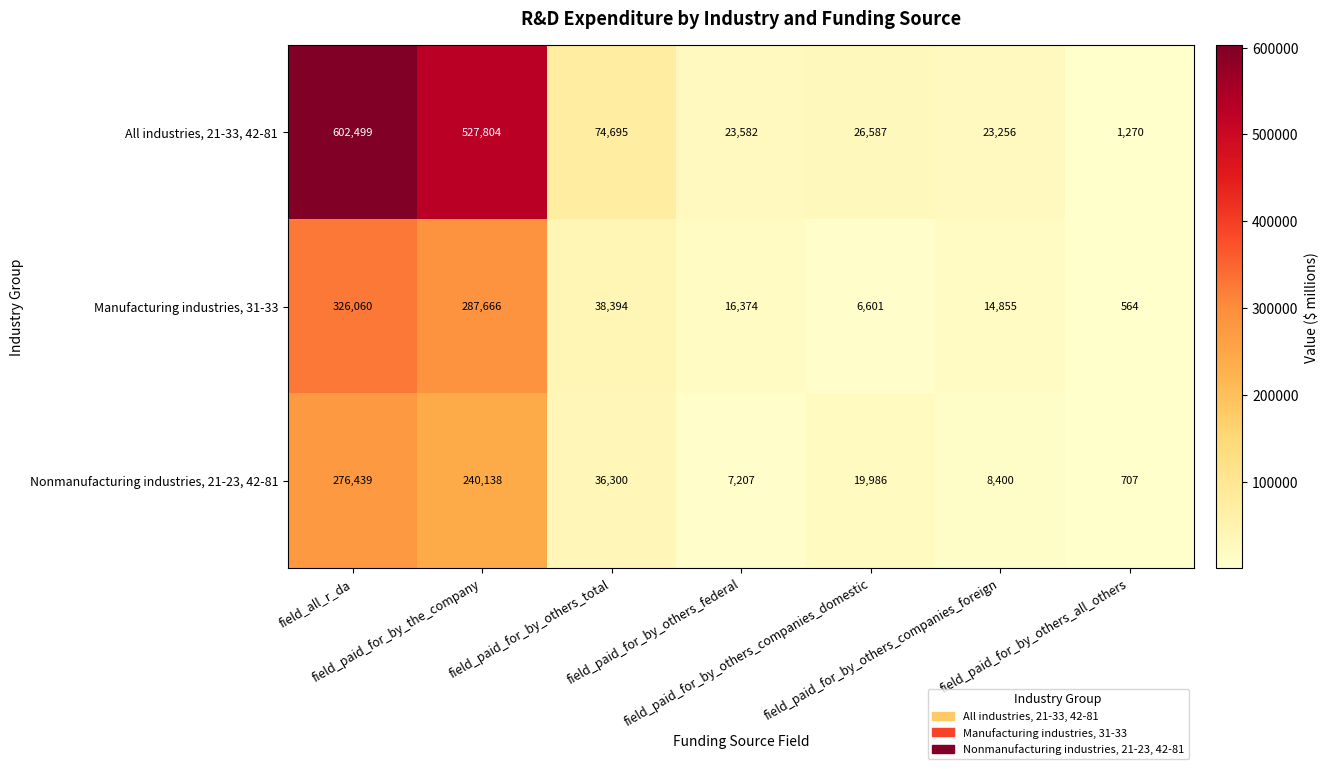

What is the difference between the second highest and minimum values in the Nonmanufacturing industries, 21-23, 42-81 series?

239431